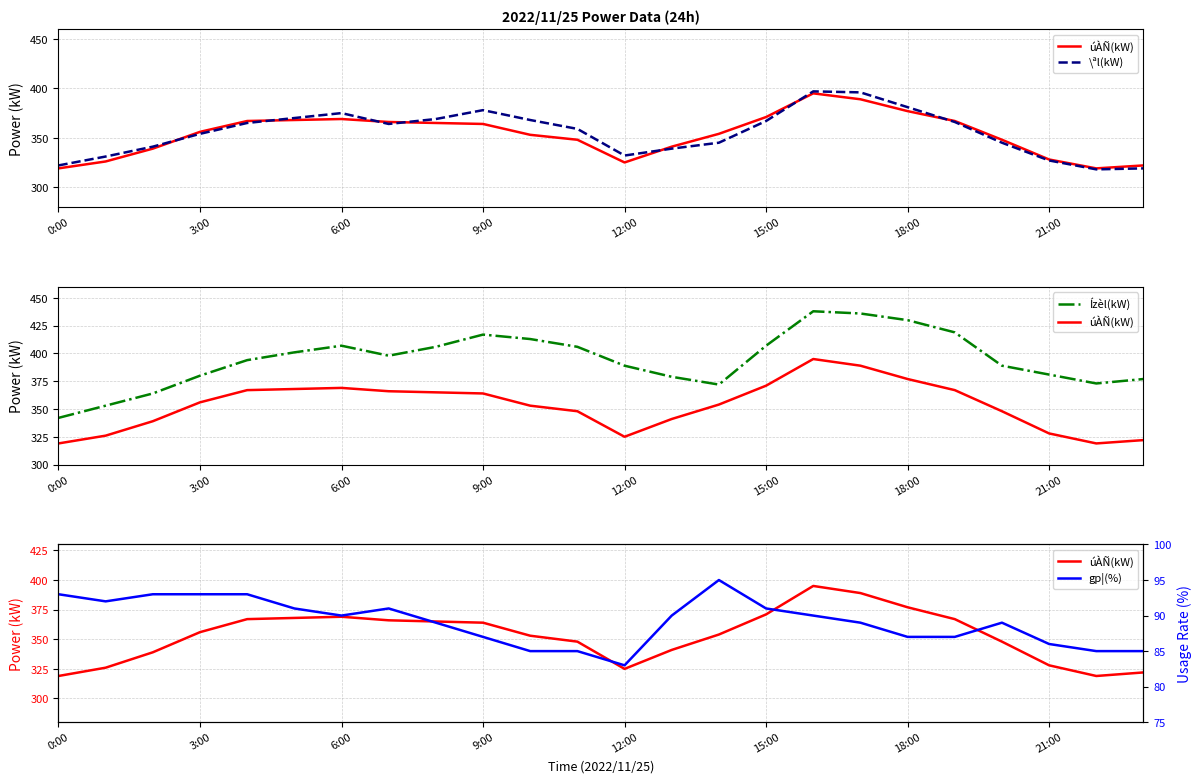

True or false: \ªl(kW) and gp¦(%) cross at least once.

False